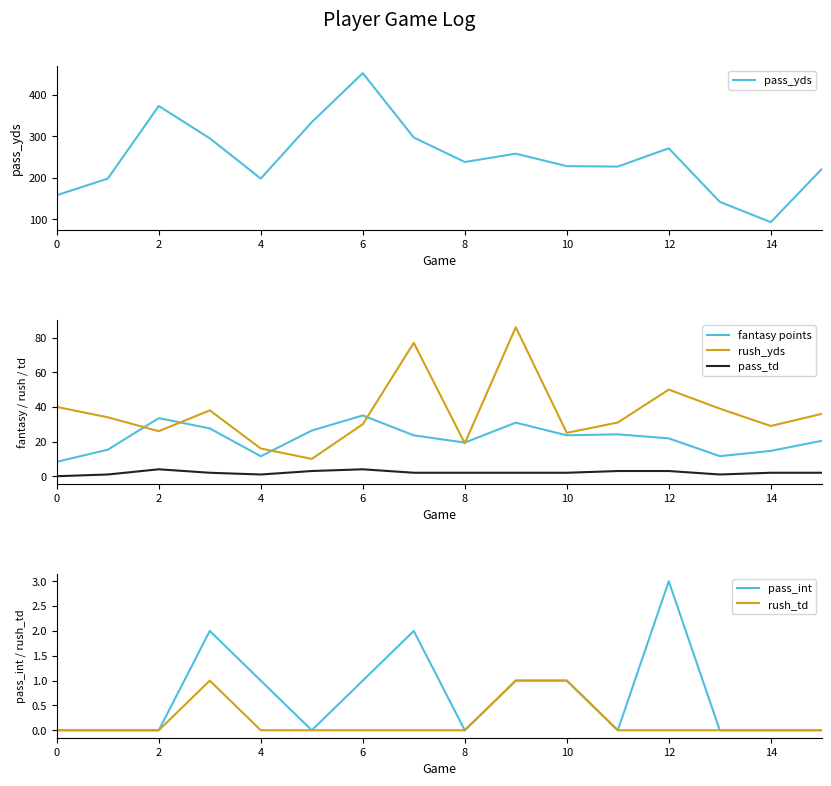

In pass_yds, how many points are higher than both neighbors (excluding endpoints)?

4